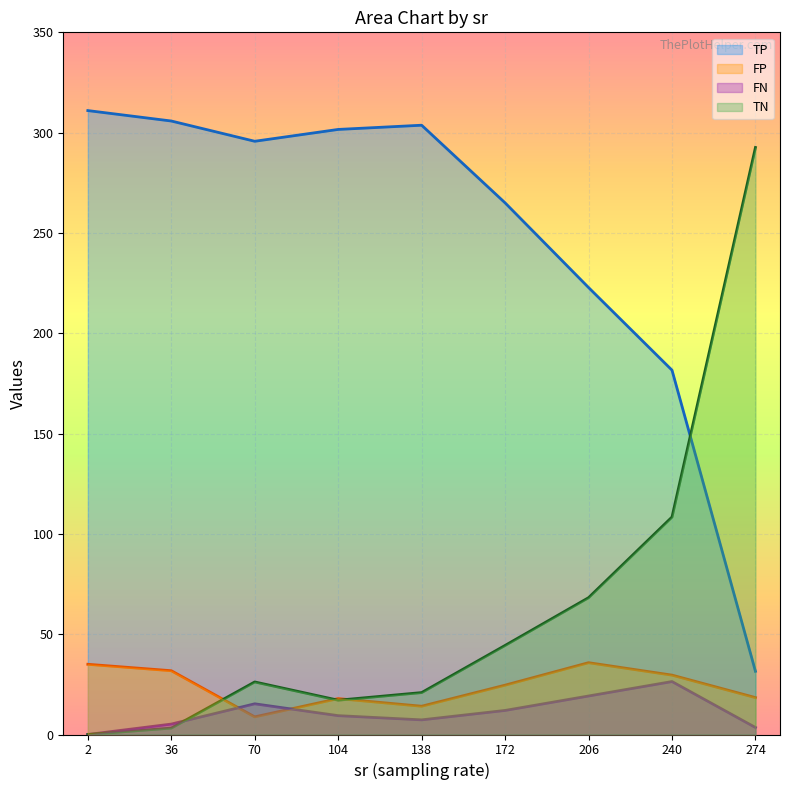

Which series has the widest spread of values?

TN